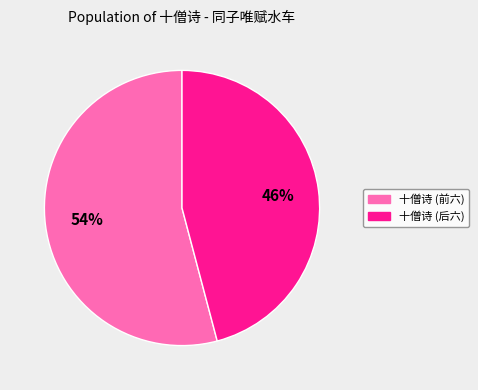

Count the number of slices in the pie.

2